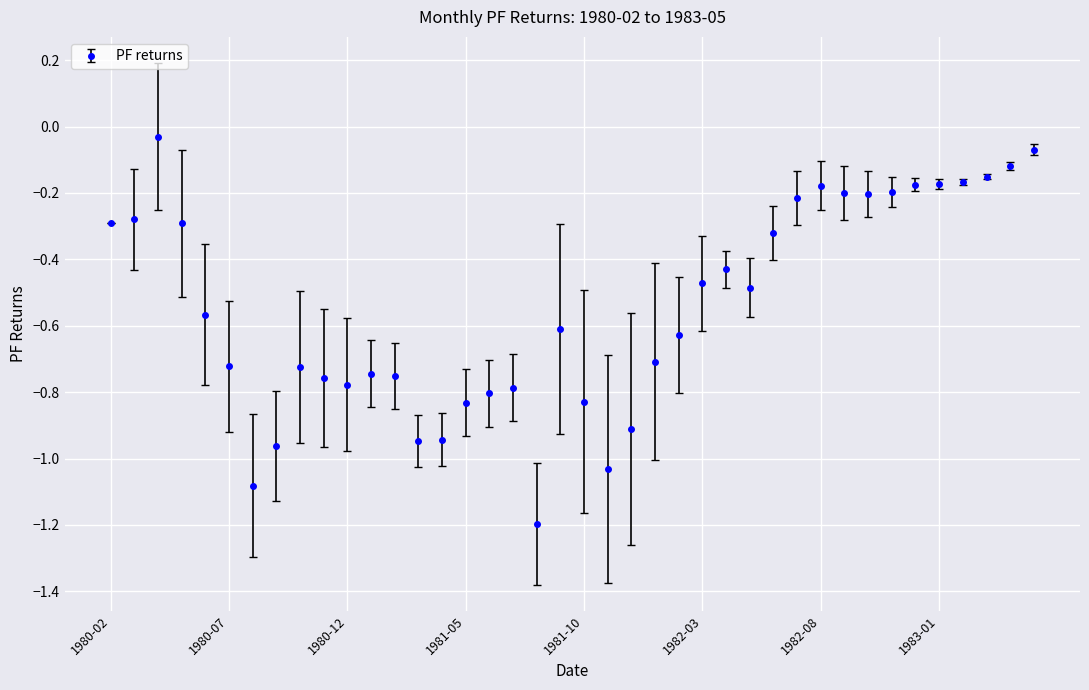

True or false: the data has more than 0 interior local peaks.

True